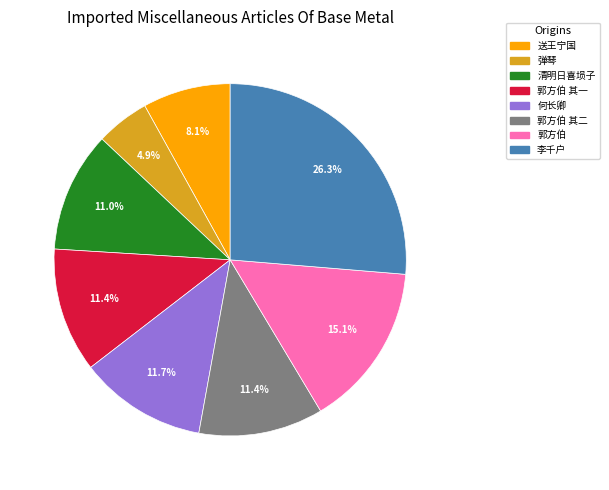

Do 郭方伯 and 郭方伯 其一 together represent more than half of the pie?

No